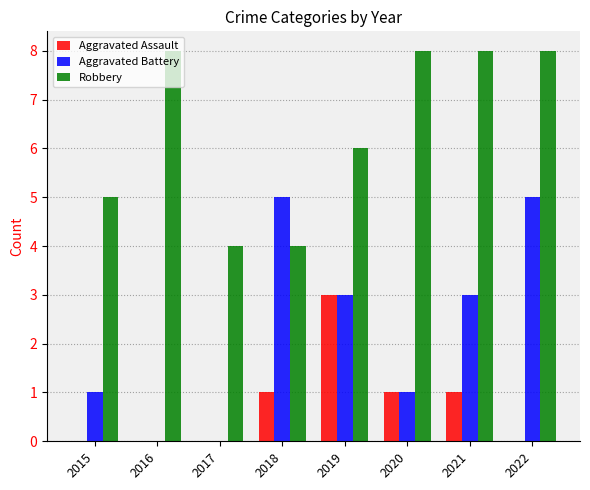

Is the value of Aggravated Assault at 2019 greater than the value of Robbery at 2017?

No